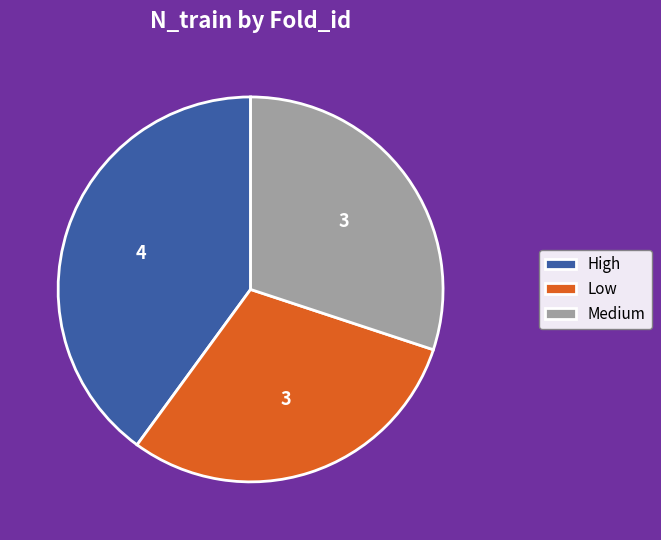

Is it true that Medium is 30% of the pie?

True